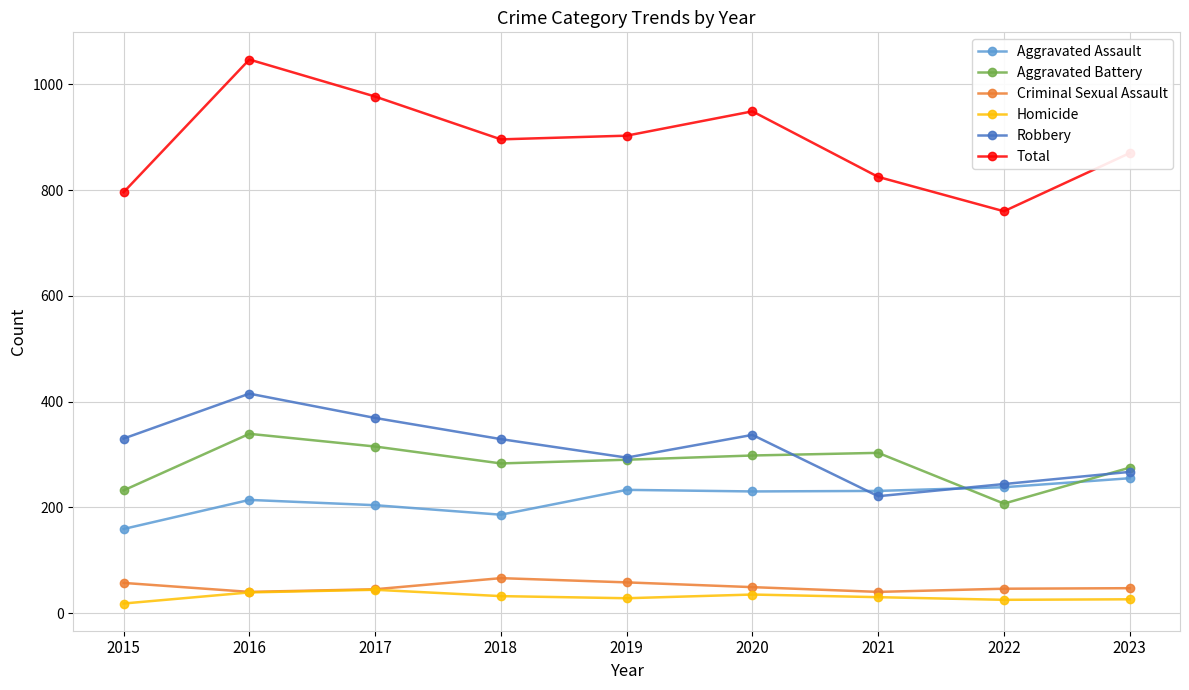

Where is the first local maximum for Total?

2016